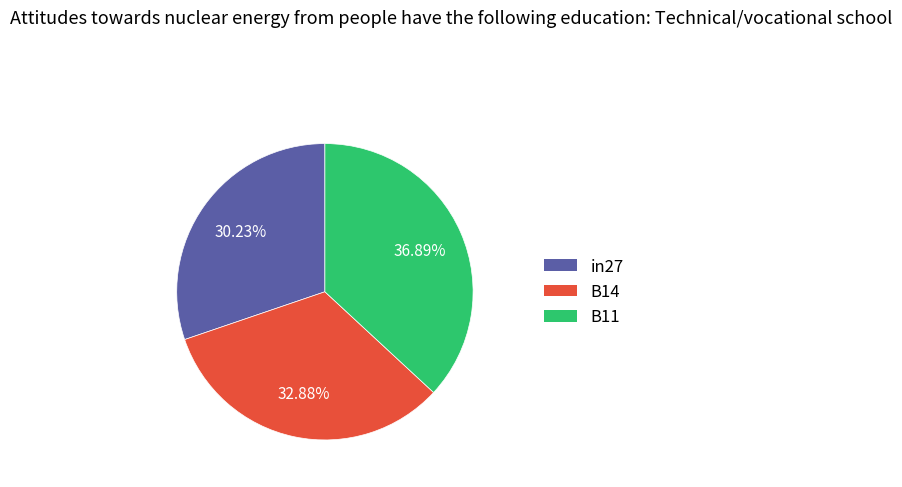

Which category has the smallest portion of the pie?

in27